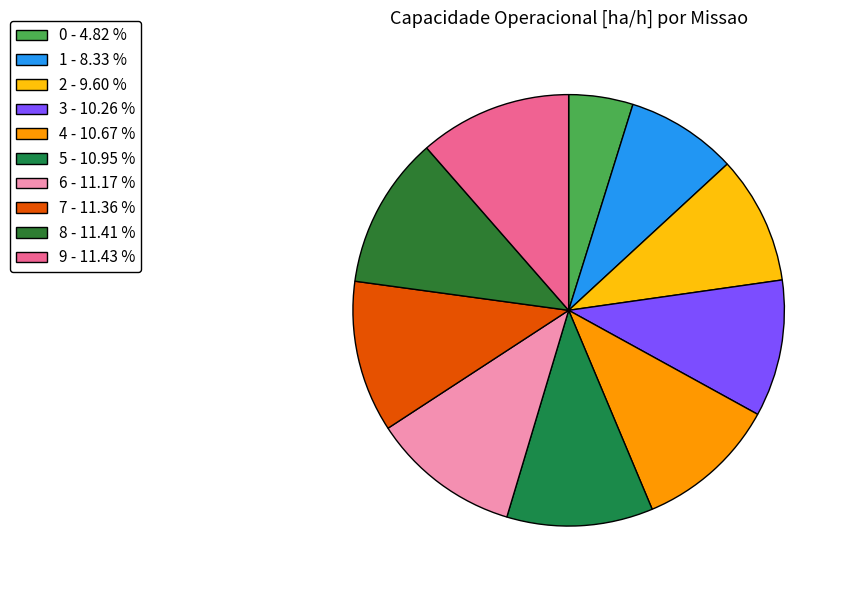

What percentage is NOT represented by 3?

89.7%